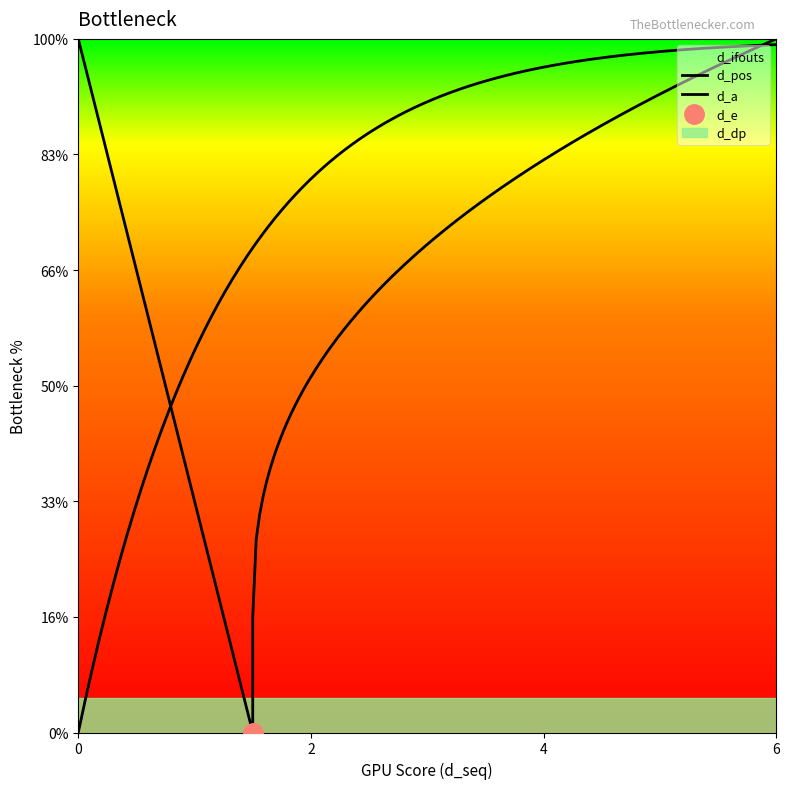

What is the total value across all series at value?

7